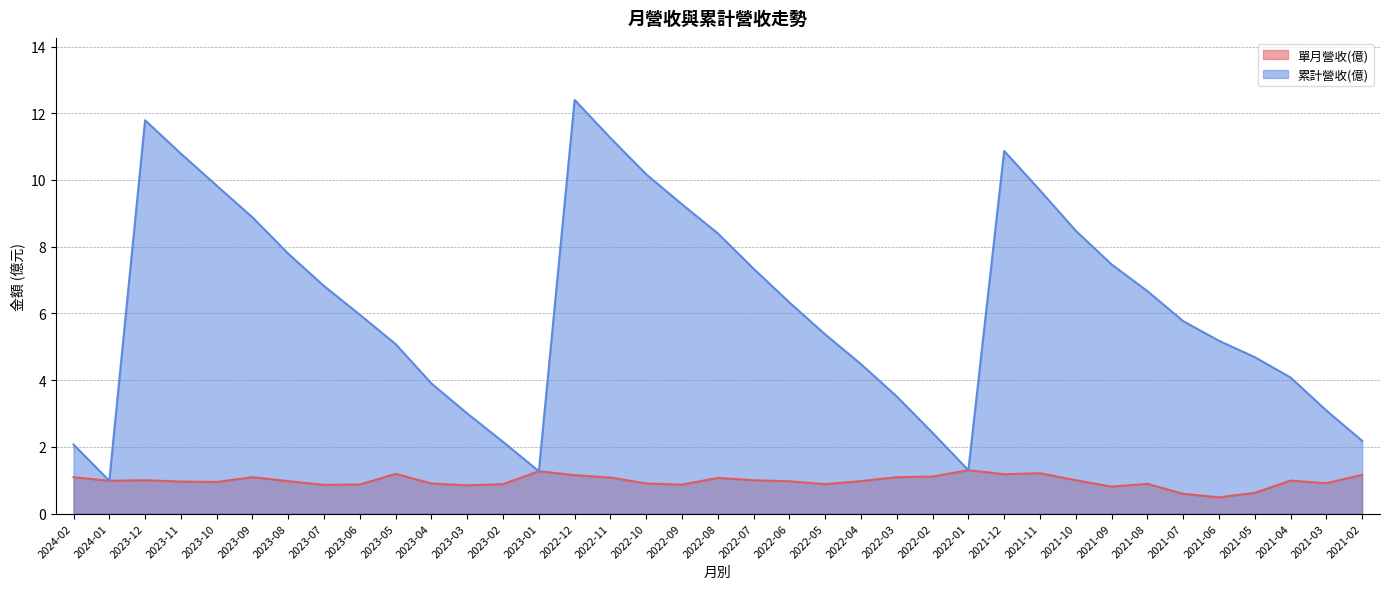

What is the label of the 7th point from the left?

2023-08